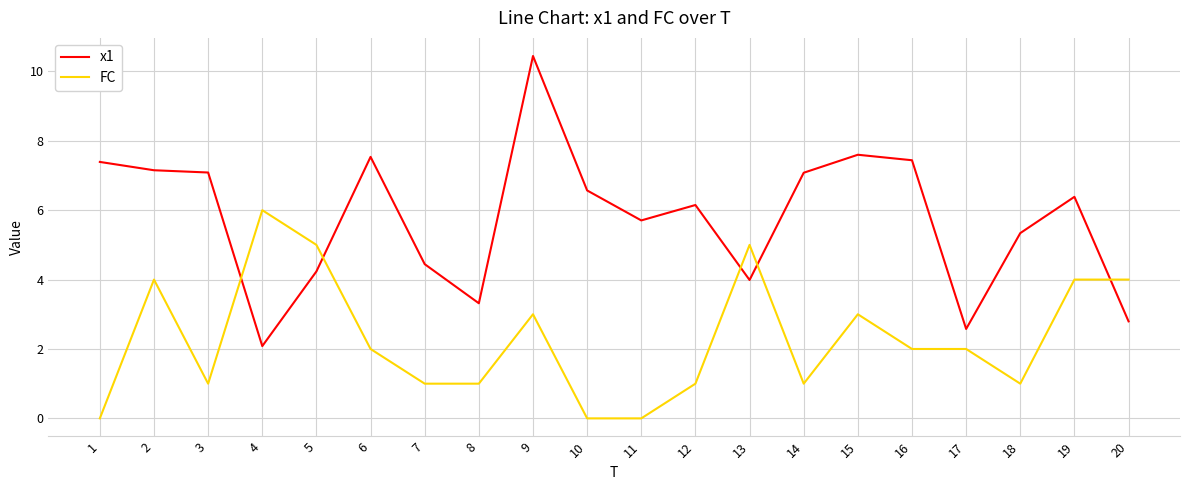

What is the total value across all series at 9?

13.4